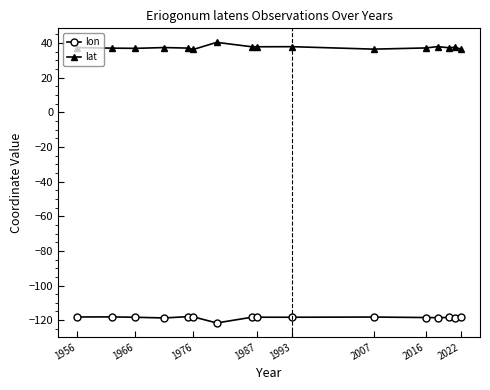

True or false: lon and lat intersect in this chart.

False